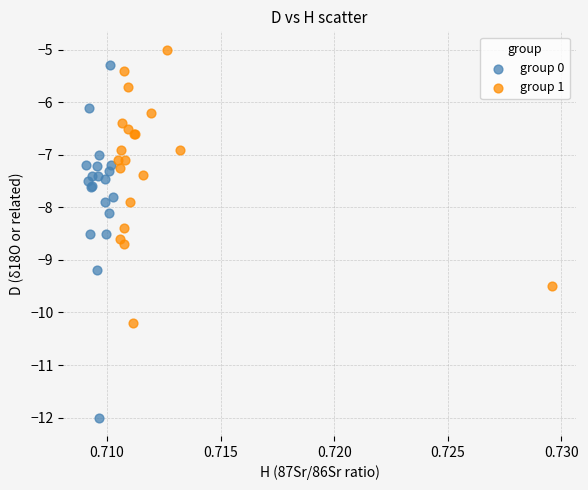

What are all the series names shown in the legend?

group 0, group 1